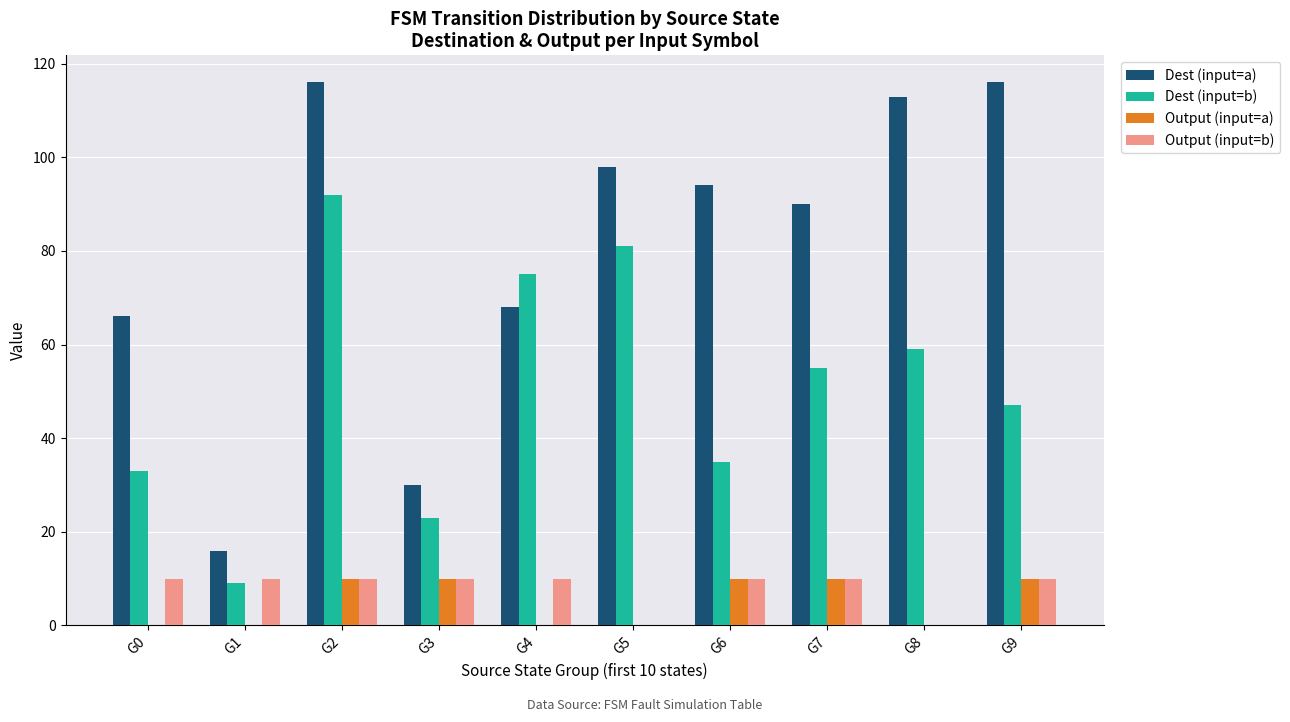

True or false: Output (input=a) has a value of 10 at G6.

True